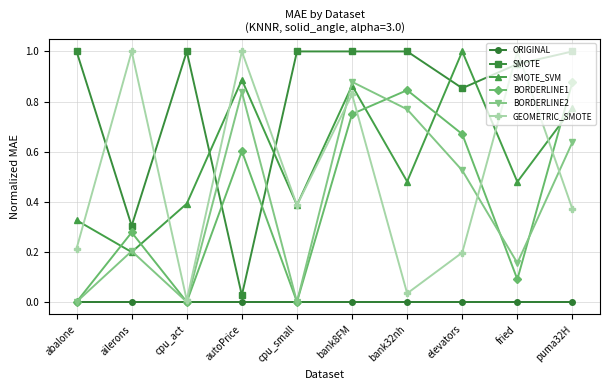

Which series changed the most between ailerons and bank8FM?

SMOTE